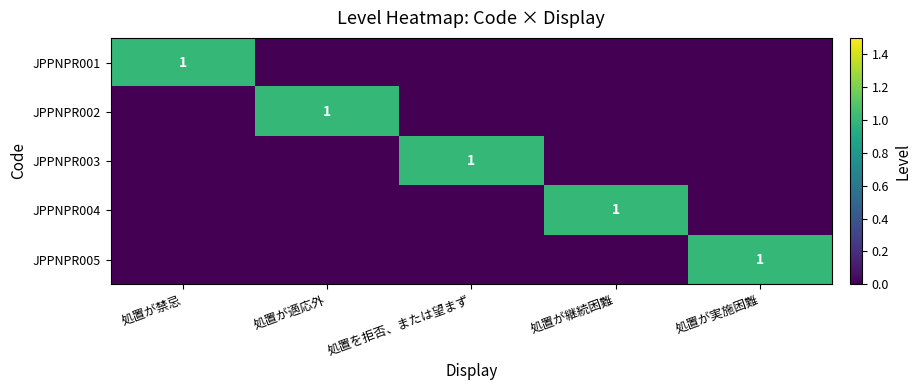

The JPPNPR004 series shows 1 at 処置が継続困難. True or false?

True